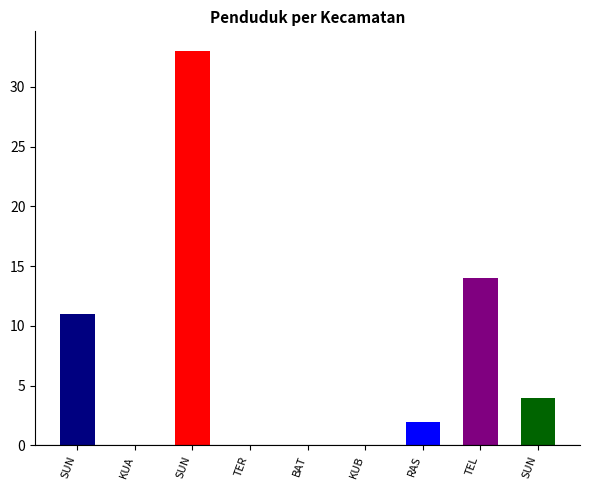

Between TER and BAT, which is larger?

TER